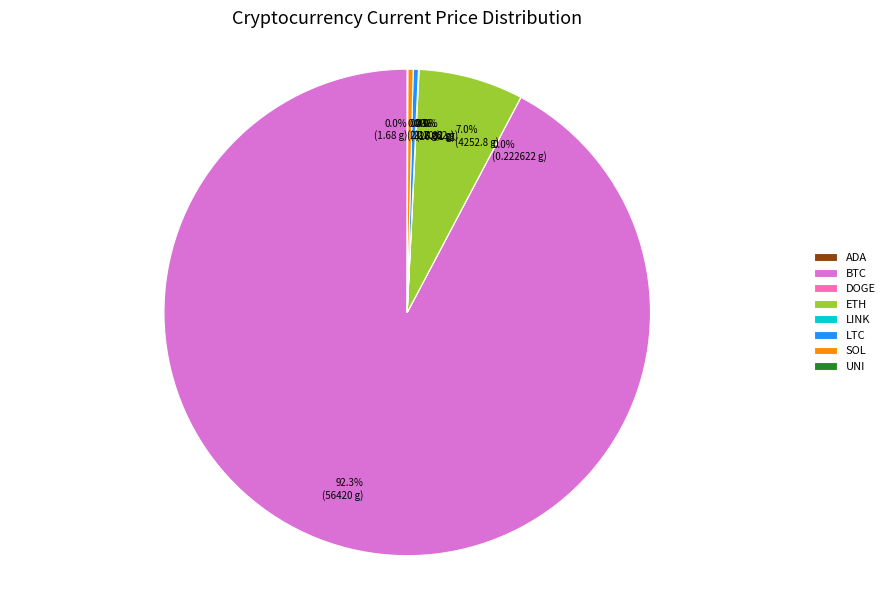

Does any single category account for the majority?

Yes